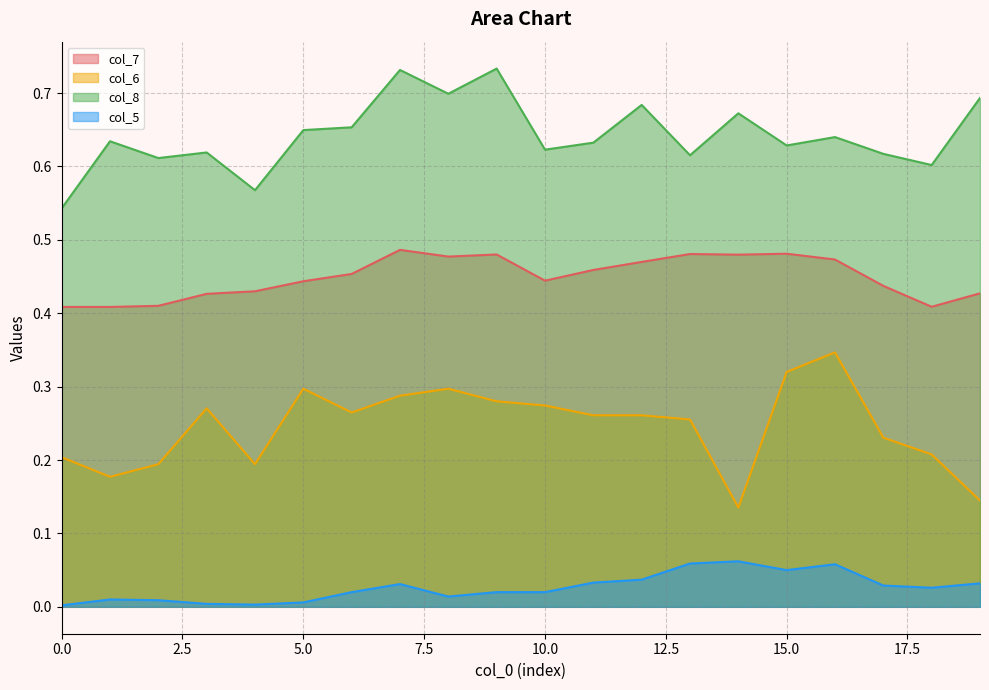

Reading left to right, extract all data points from this chart.

col_7: 0.4	0.4	0.4	0.4	0.4	0.4	0.5	0.5	0.5	0.5	0.4	0.5	0.5	0.5	0.5	0.5	0.5	0.4	0.4	0.4
col_6: 0.2	0.2	0.2	0.3	0.2	0.3	0.3	0.3	0.3	0.3	0.3	0.3	0.3	0.3	0.1	0.3	0.3	0.2	0.2	0.1
col_8: 0.5	0.6	0.6	0.6	0.6	0.6	0.7	0.7	0.7	0.7	0.6	0.6	0.7	0.6	0.7	0.6	0.6	0.6	0.6	0.7
col_5: 0.0	0.0	0.0	0.0	0.0	0.0	0.0	0.0	0.0	0.0	0.0	0.0	0.0	0.1	0.1	0.1	0.1	0.0	0.0	0.0